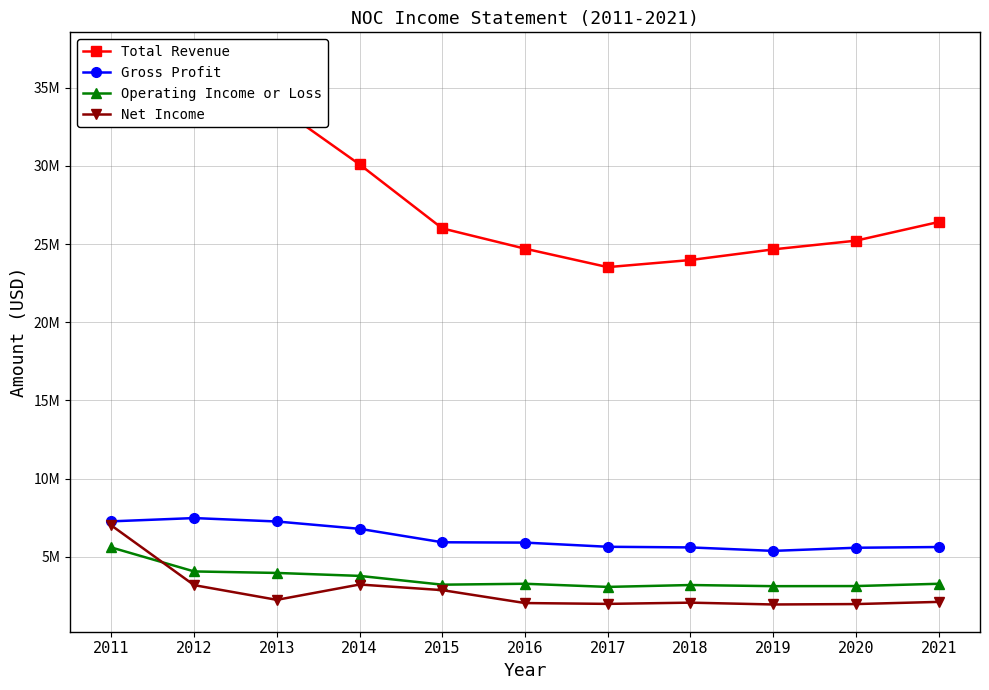

What is the difference between the maximum and second lowest values in the Gross Profit series?

1898000